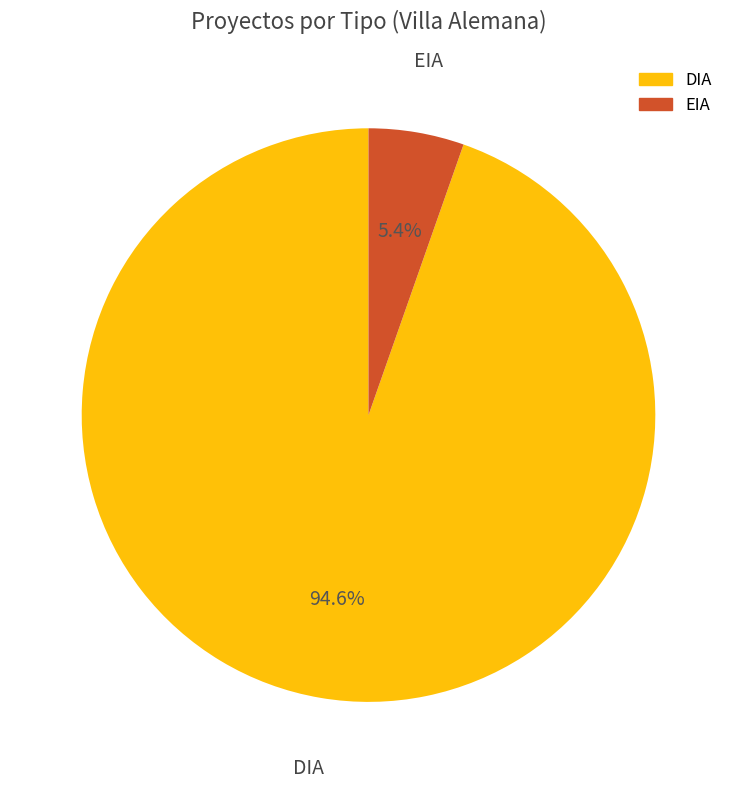

The DIA slice represents 95% of the pie. True or false?

True